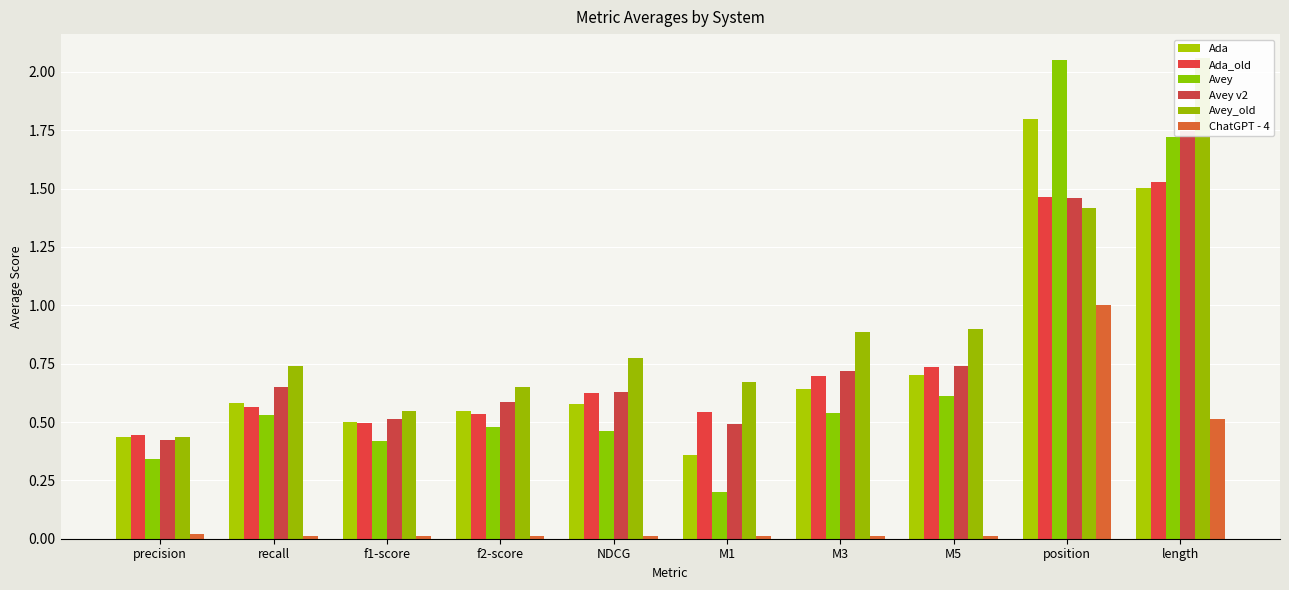

What is the average value of the Avey v2 series?

0.8